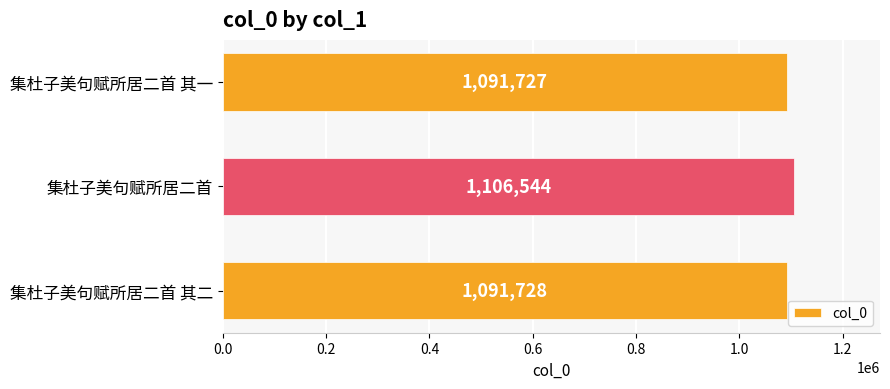

What is the greatest value displayed?

1106544